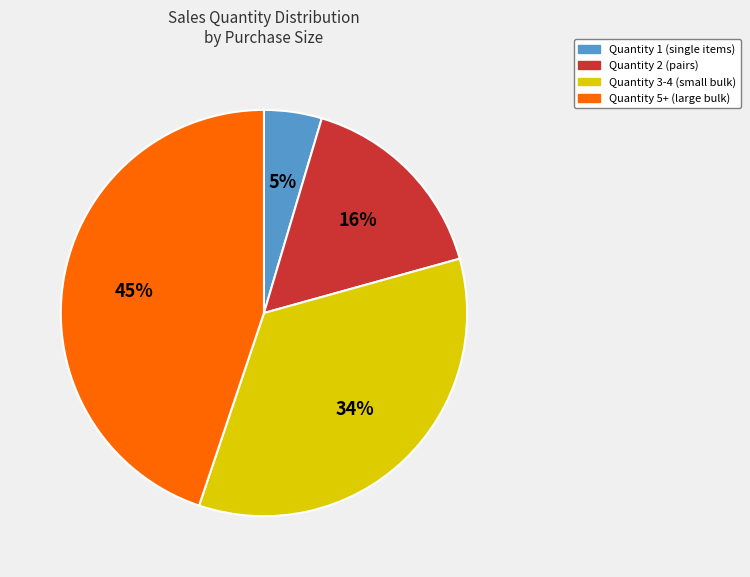

To the nearest percent, what portion does Quantity 3-4 (small bulk) represent?

34%